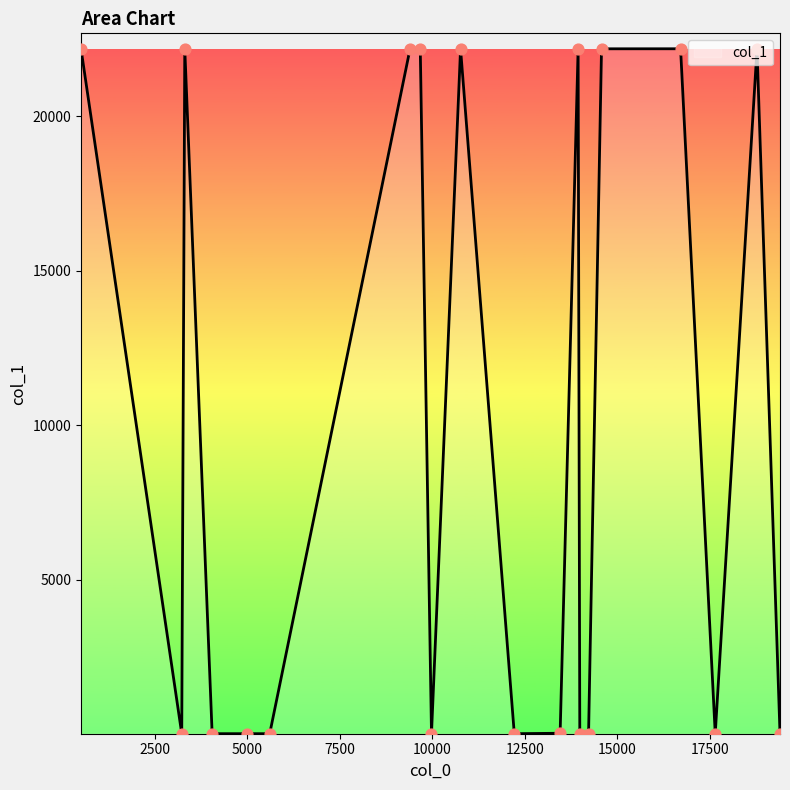

What is the difference between the maximum and minimum values?

22184